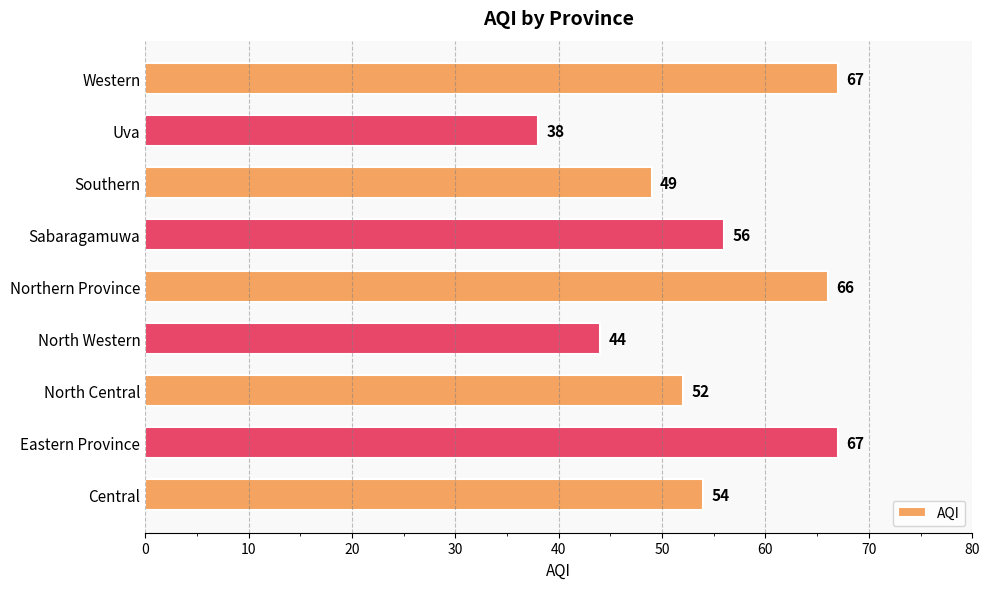

Count the number of categories in the chart.

9